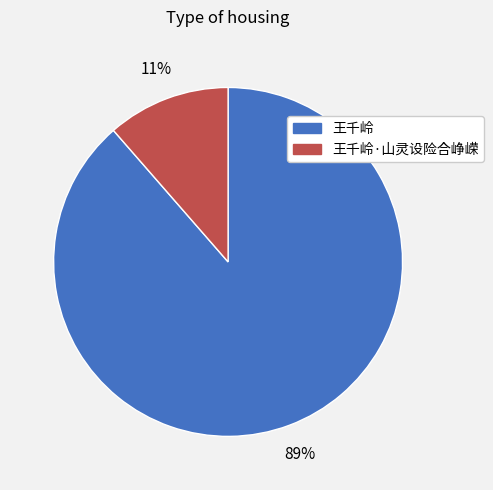

What is the ratio of the value at 王千岭·山灵设险合峥嵘 to the value at 王千岭?

0.1